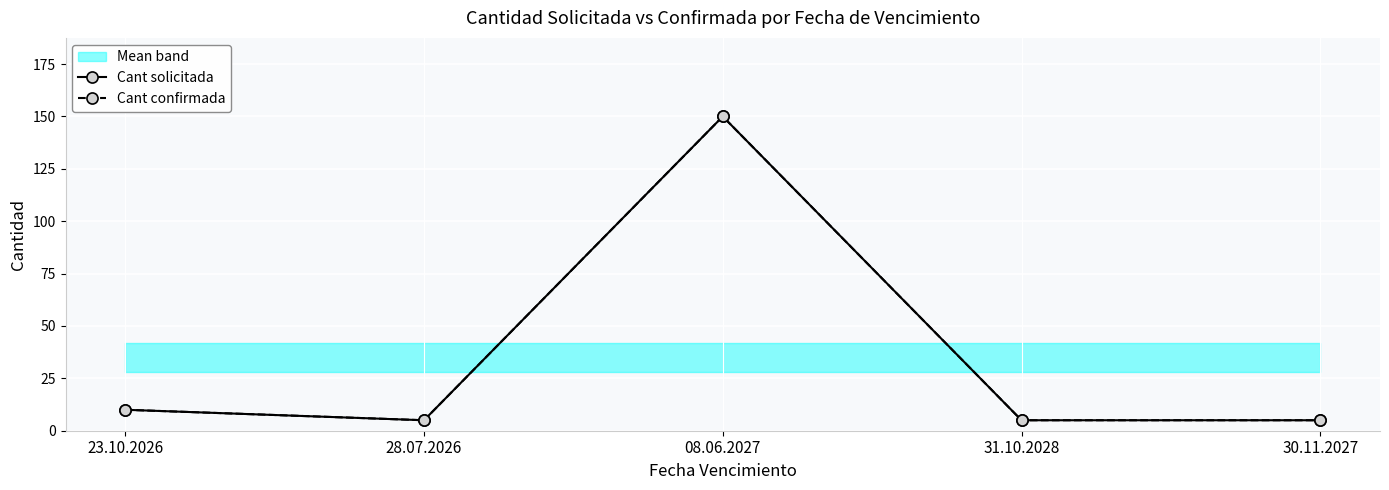

What is the difference between the Cant solicitada values at 08.06.2027 and 31.10.2028?

145